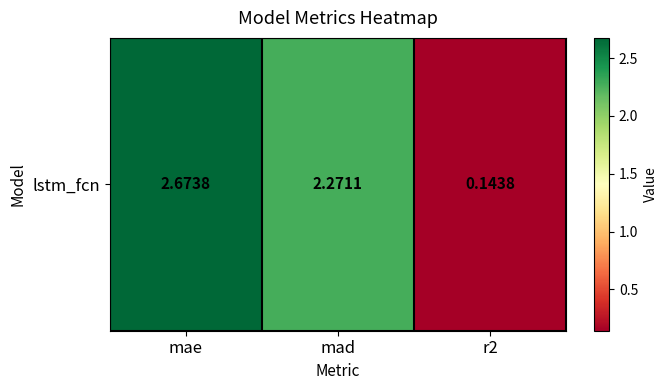

List the labels in order of value, largest first.

mae, mad, r2